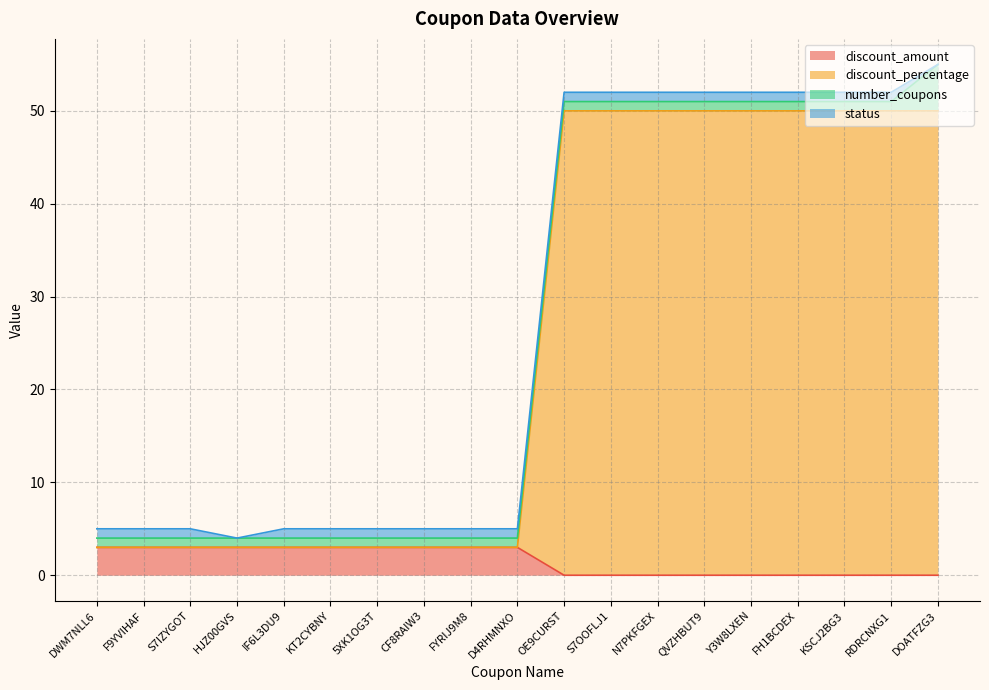

How many values in the discount_percentage series are below 3?

9